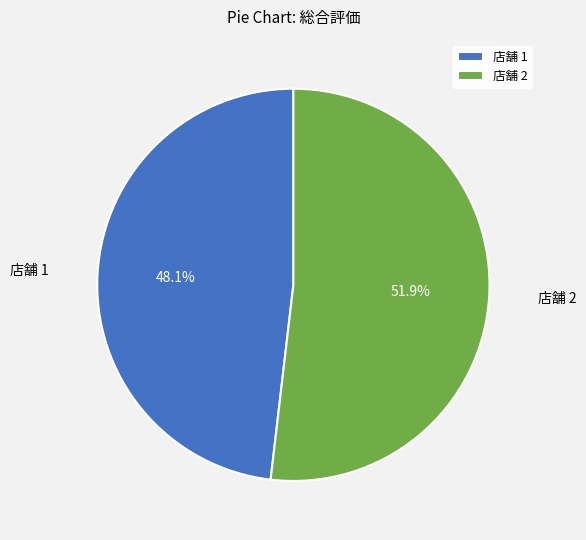

Which slice is the smallest?

店舗 1